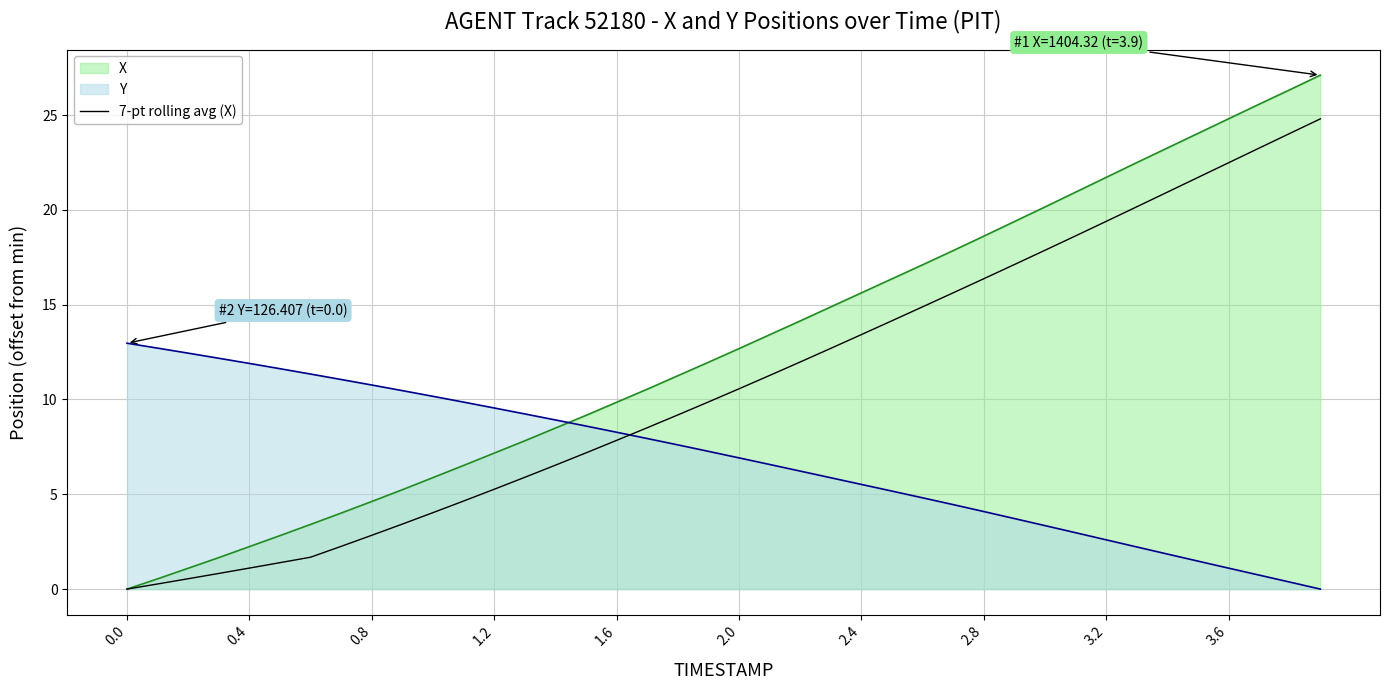

What is the sum of all values?

434.6